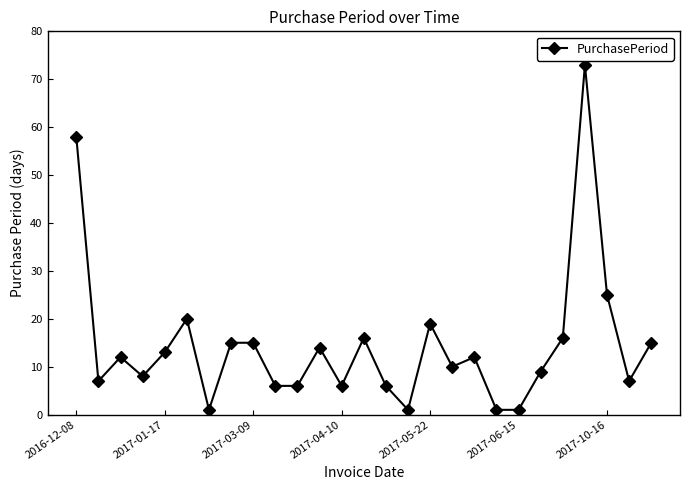

What is the value of the 3rd point from the left?

12